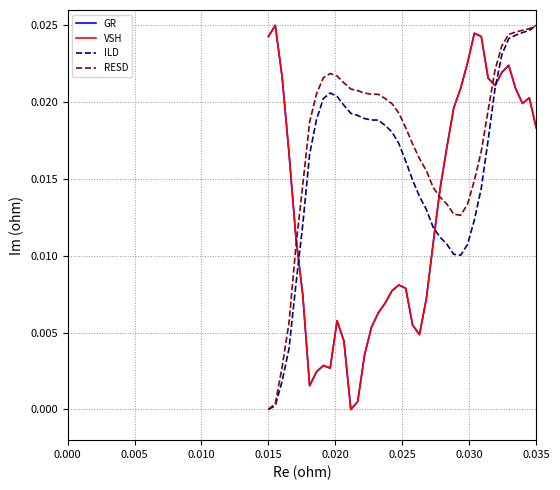

Is this an area chart (filled region under the line)?

No